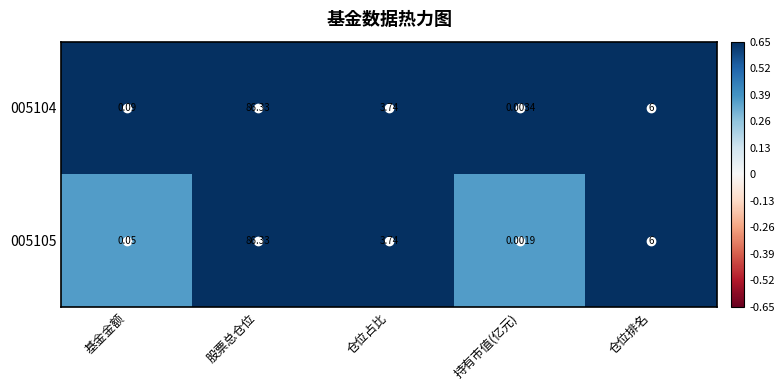

Which category has the lowest value in the 005104 series?

持有市值(亿元)